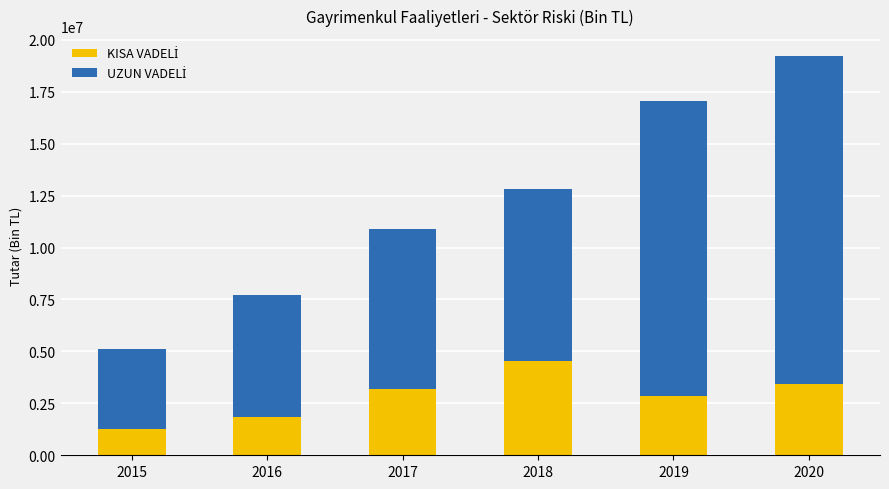

At which category is the sum across all series the highest?

2020